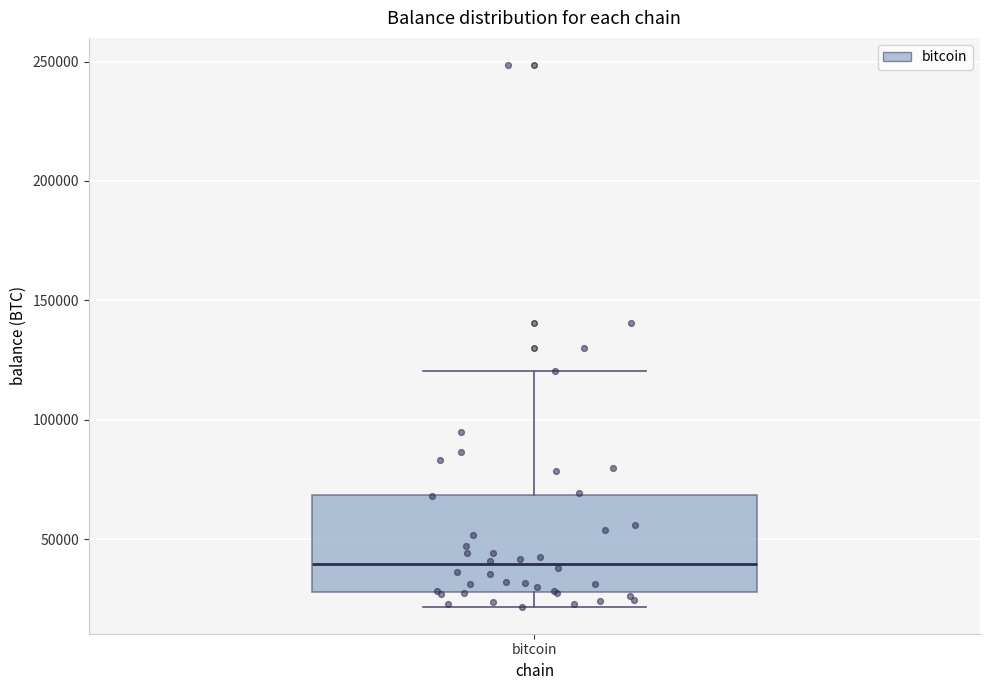

Where is the upper edge of the box for bitcoin on the y-axis? The values are not printed on the chart, so give them approximately, as read against the axis.

70000